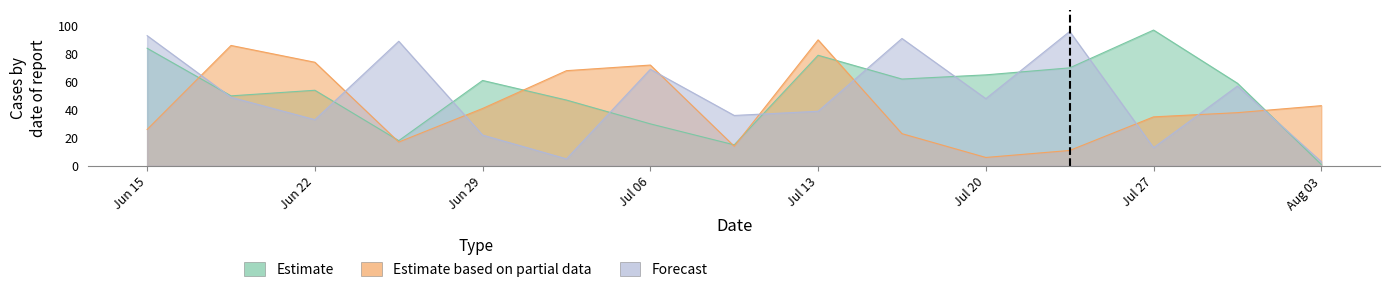

At which category does Estimate reach its first local valley?

2